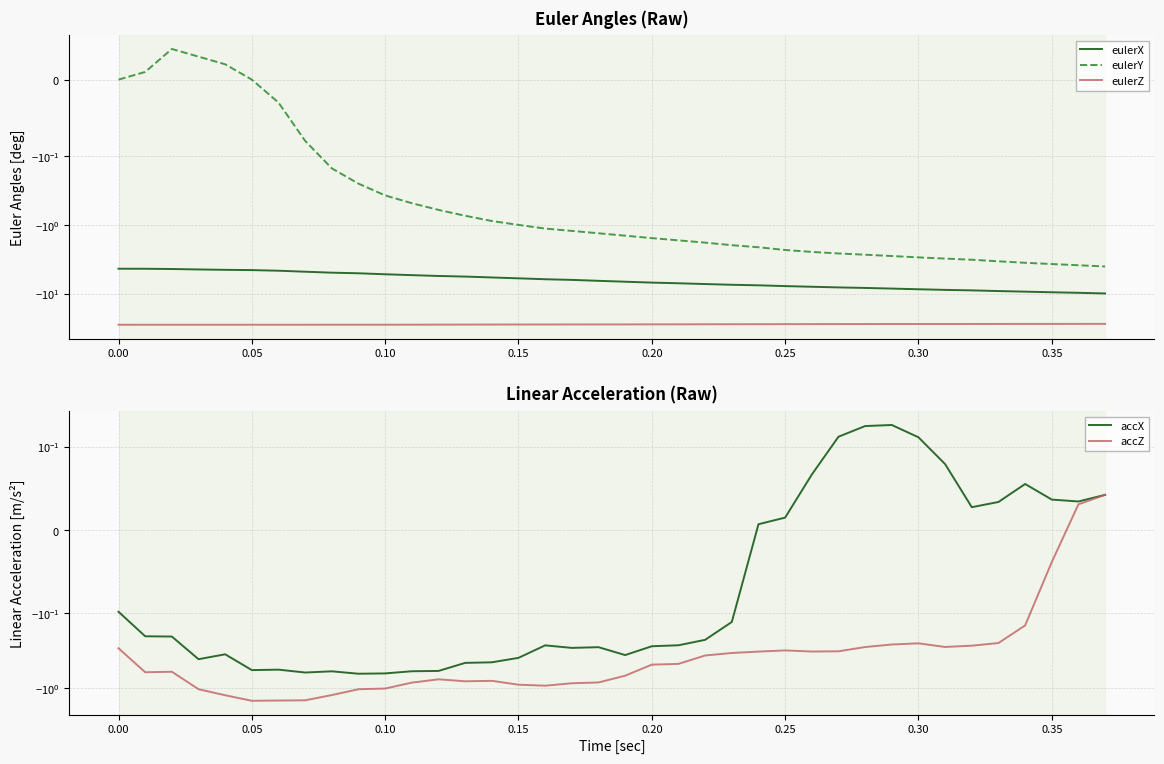

True or false: accX and accZ intersect in this chart.

False